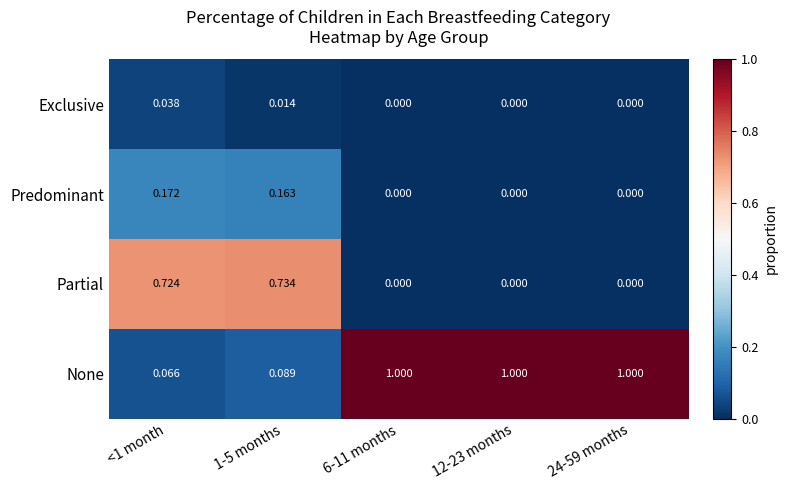

Is the value of Exclusive at <1 month greater than the value of Predominant at 24-59 months?

Yes